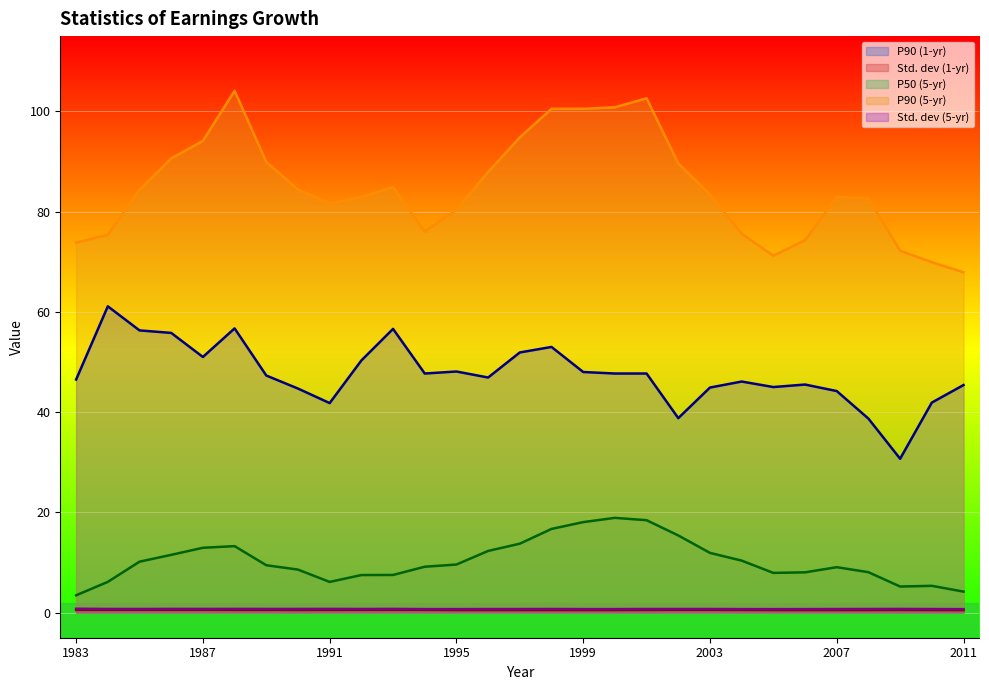

True or false: Std. dev (5-yr) has more than 0 interior local peaks.

True